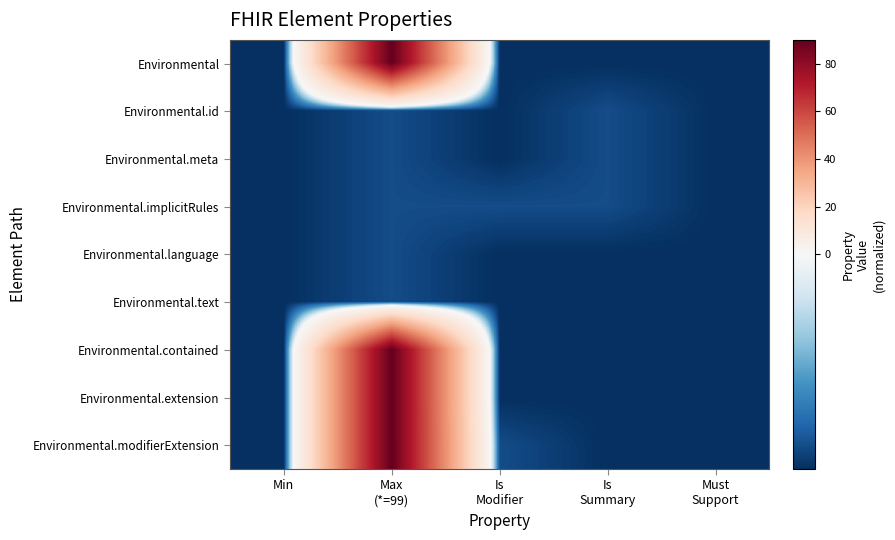

What is the difference between the highest and lowest values at Is
Modifier?

1.0